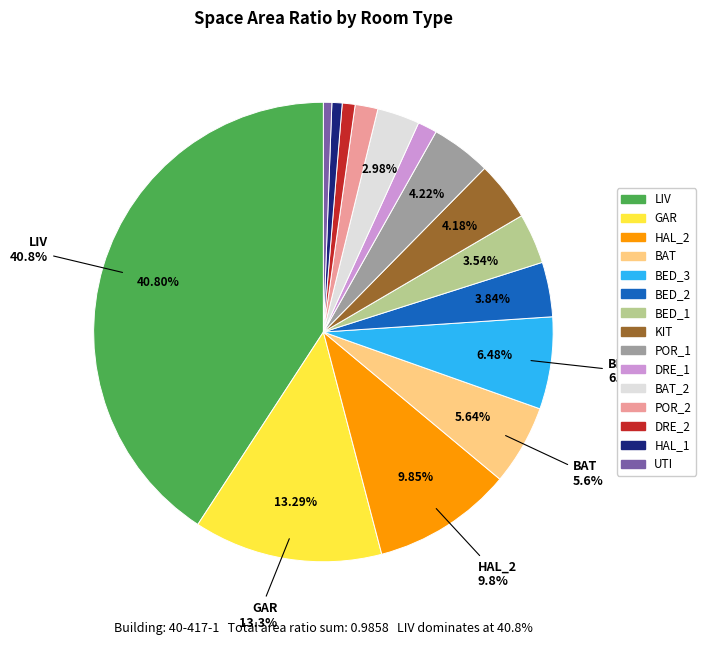

Is there any slice that represents more than half of the pie?

No